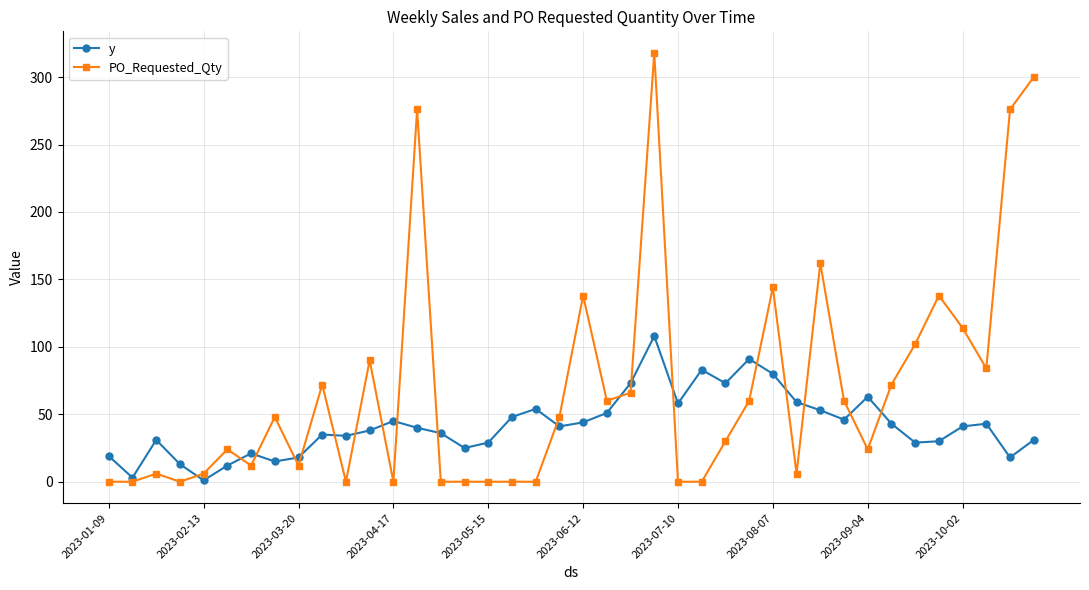

What is the difference between the second highest and minimum values in the y series?

90